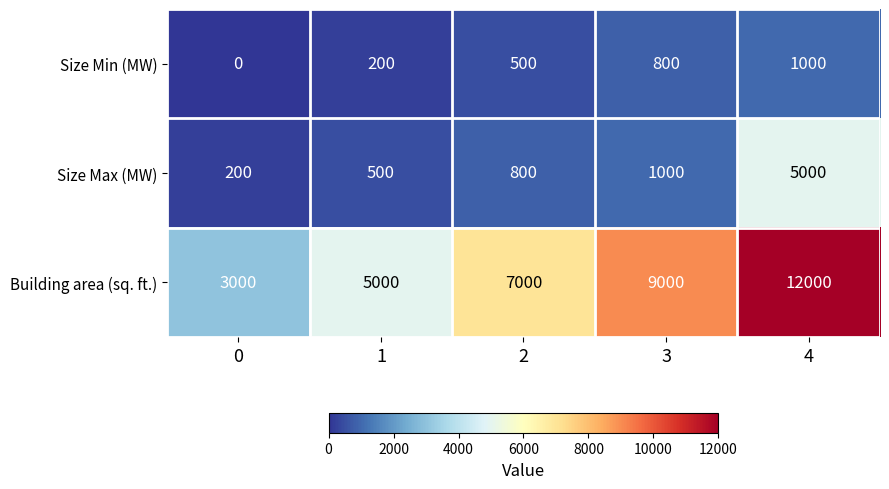

At which category is the sum across all series the highest?

4